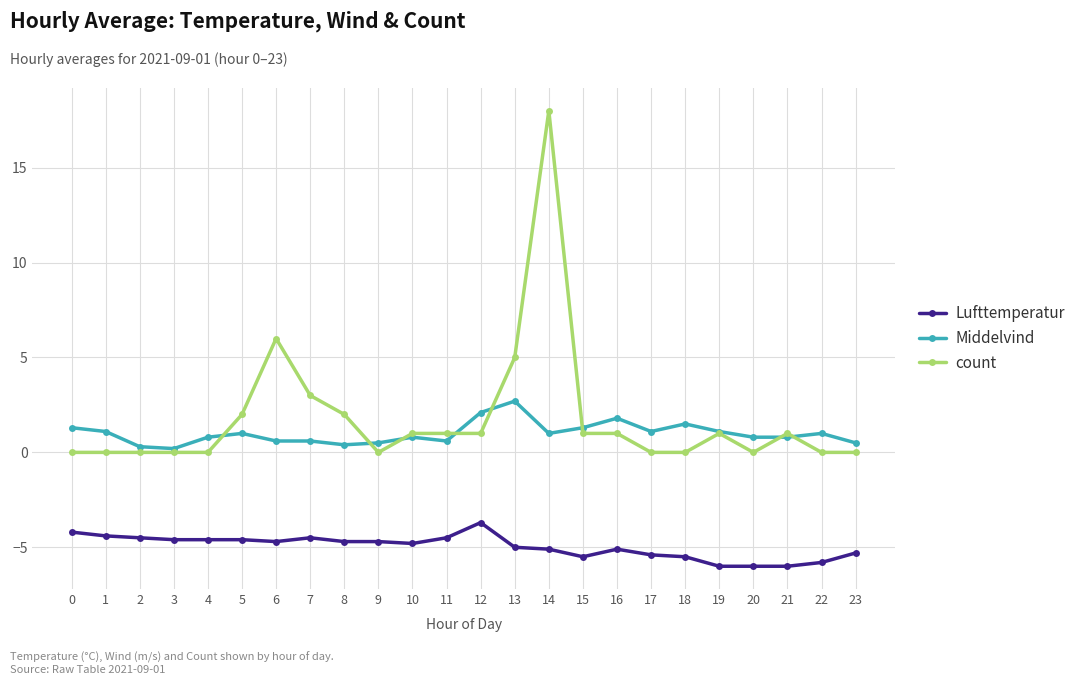

How many distinct data groups are displayed?

3